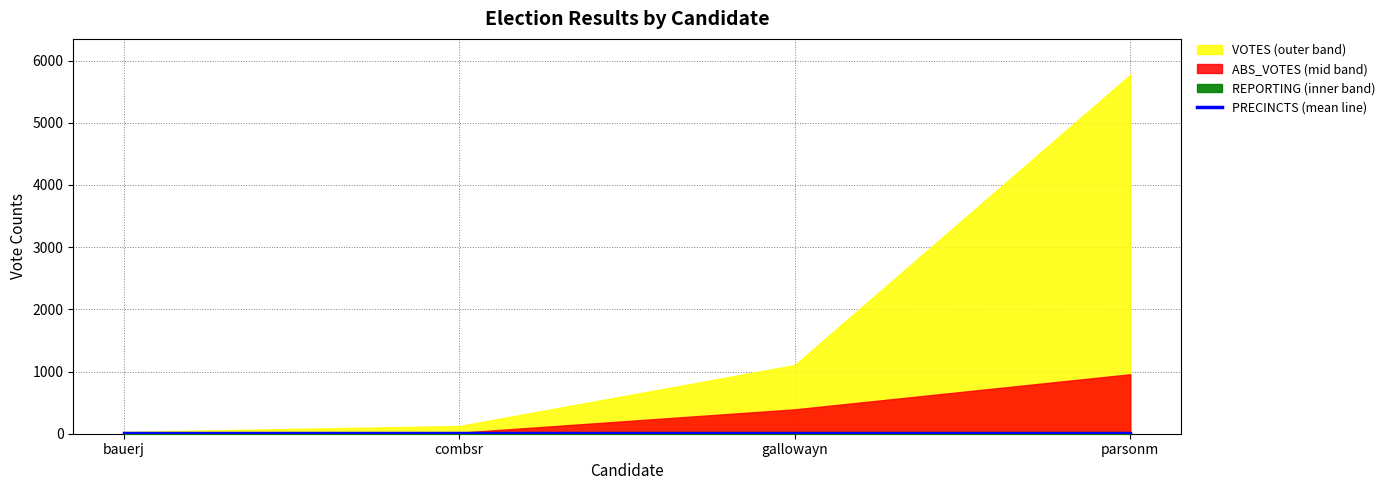

Where do ABS_VOTES and PRECINCTS first cross each other?

bauerj and combsr